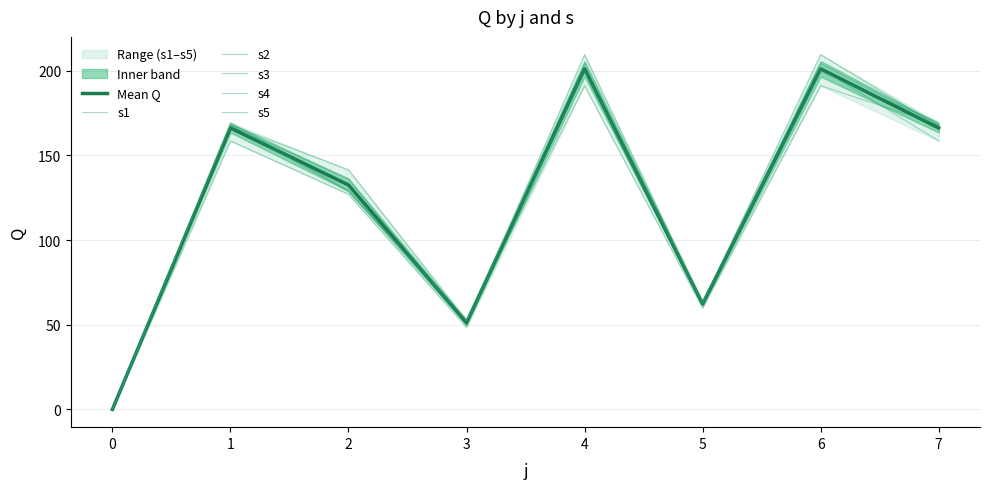

Is it true that s4 equals 20.0 at 3?

False